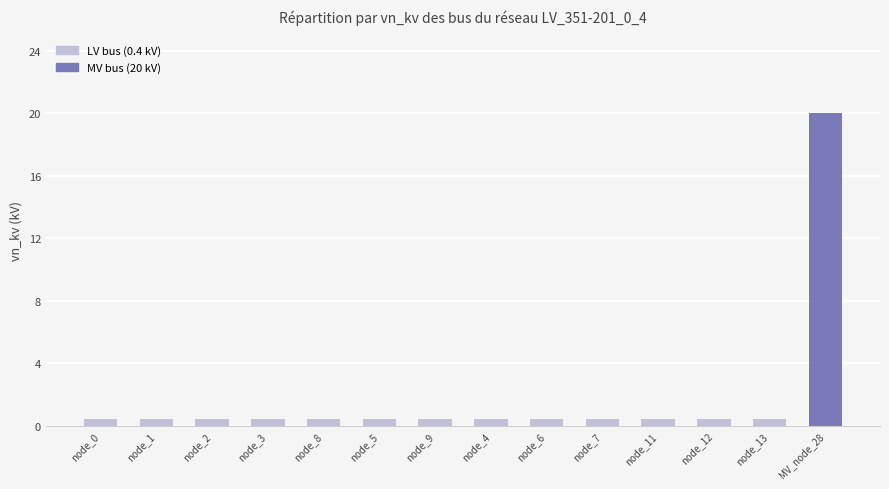

What is the greatest value displayed?

20.0